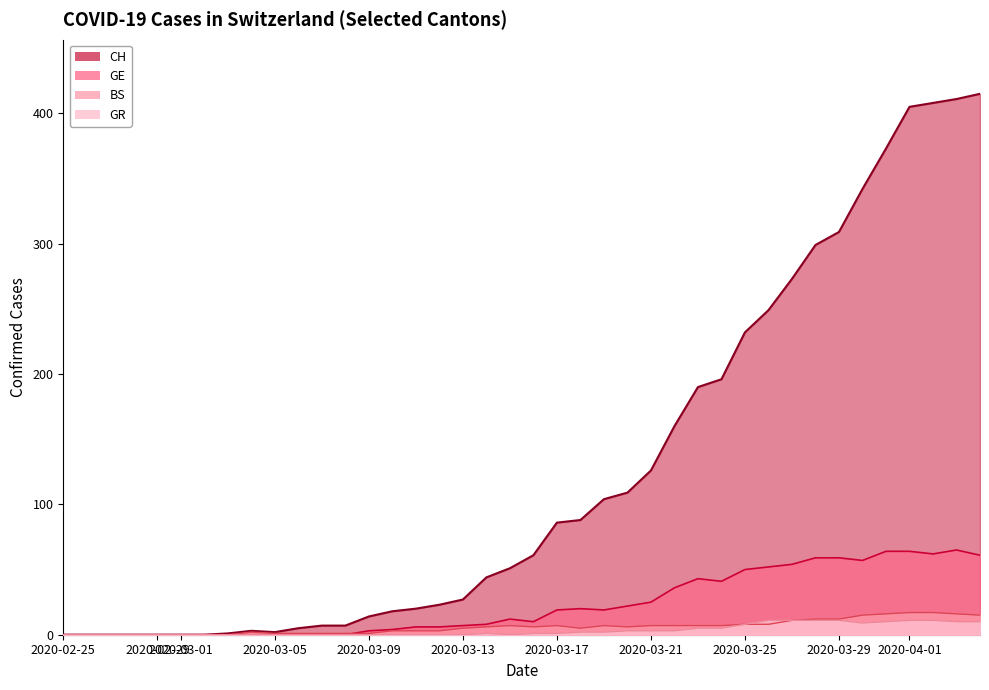

How many lines are shown in the chart?

4